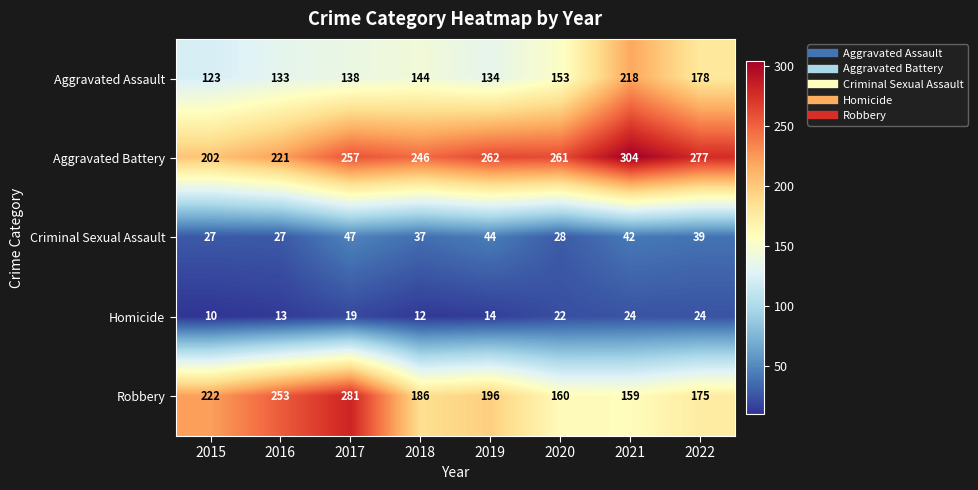

At 2019, list the series in order from smallest to largest.

Homicide, Criminal Sexual Assault, Aggravated Assault, Robbery, Aggravated Battery